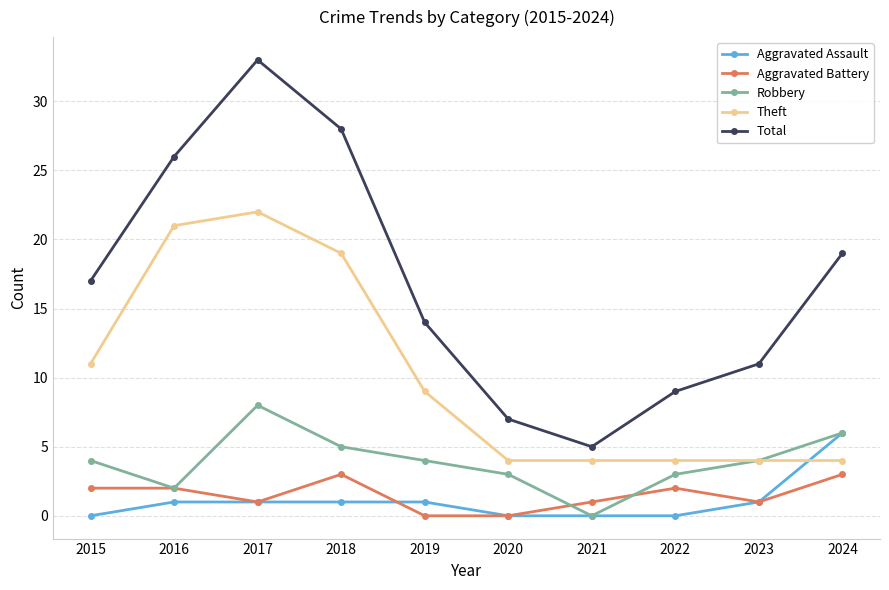

True or false: Total and Aggravated Assault intersect in this chart.

False